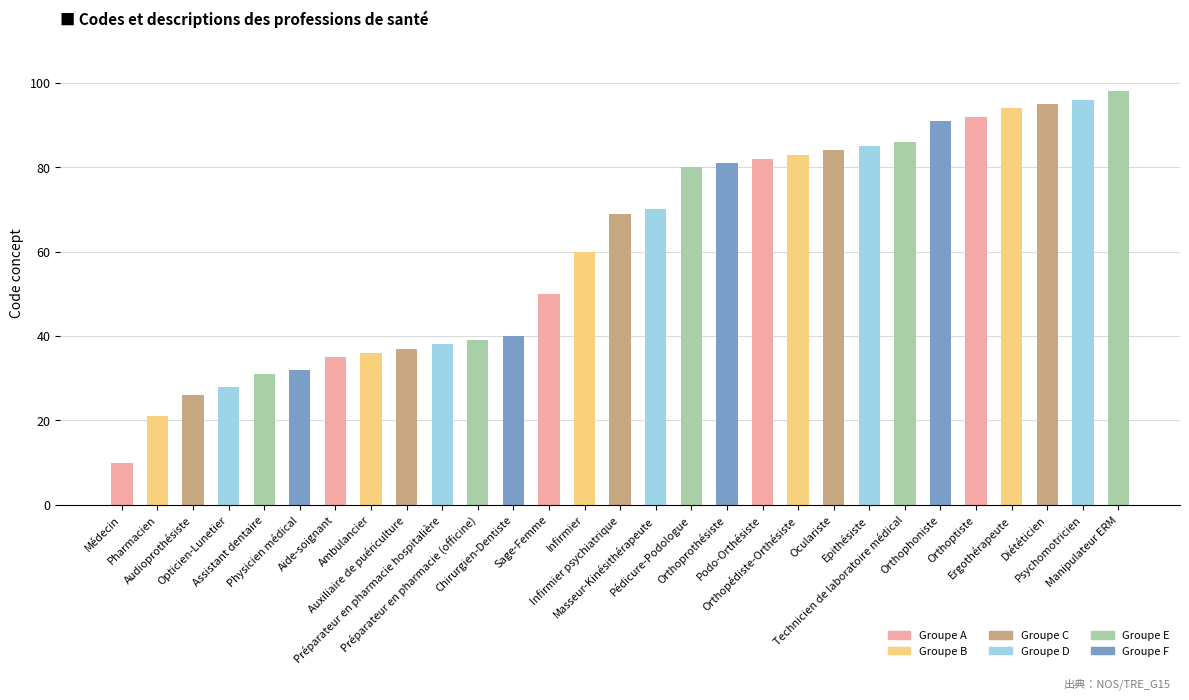

What is the ratio of the value at Diététicien to the value at Orthoptiste?

1.0